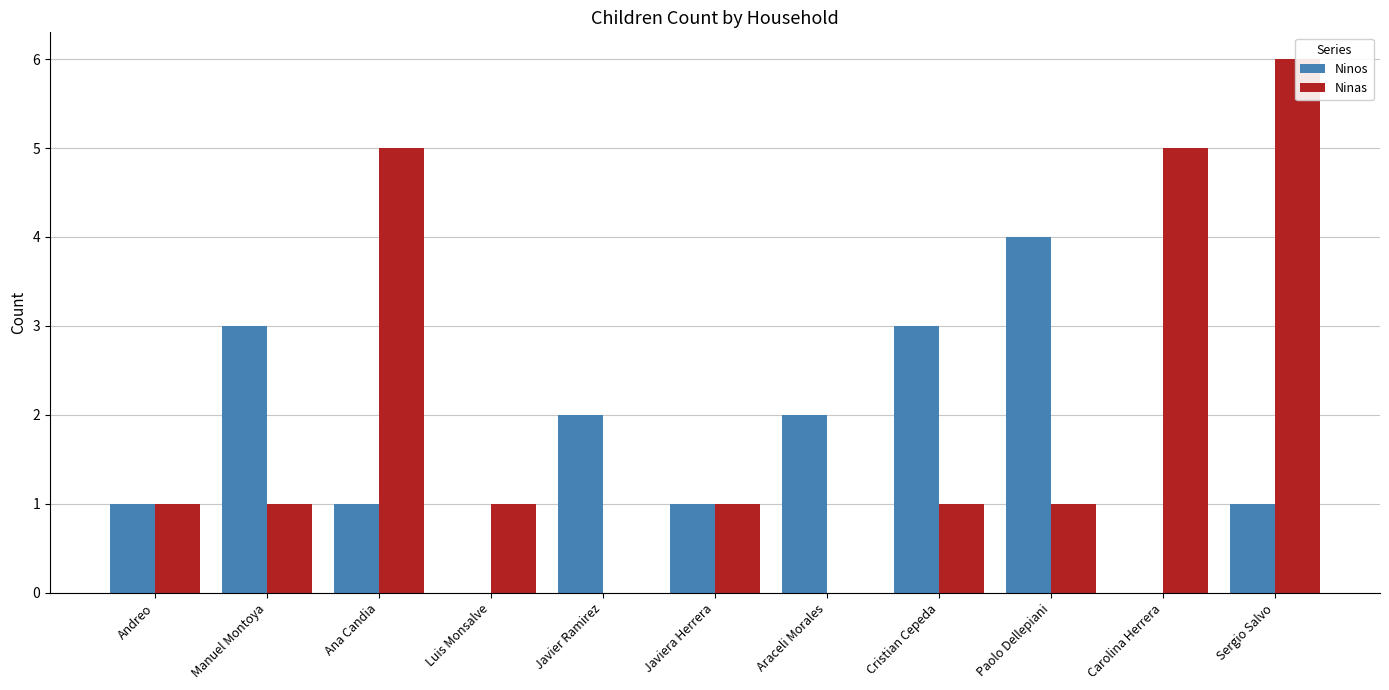

How many data points in Ninos are above 1?

5